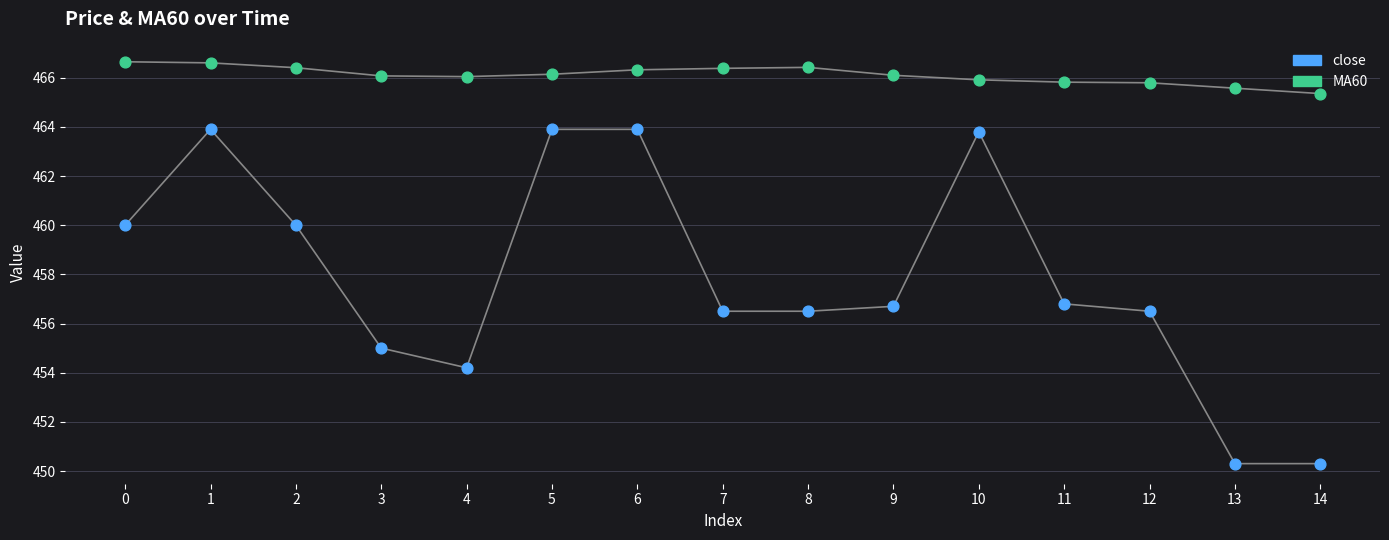

What is the total value across all series at 5?

930.0